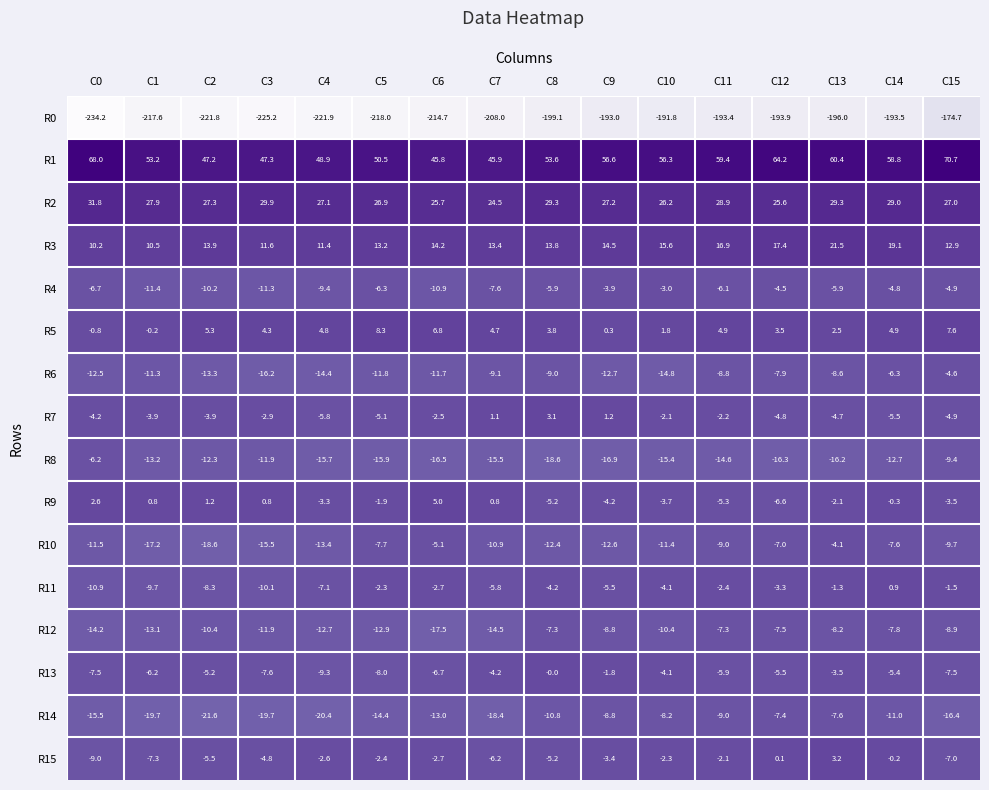

What is the spread (max minus min) of values at C1?

270.8